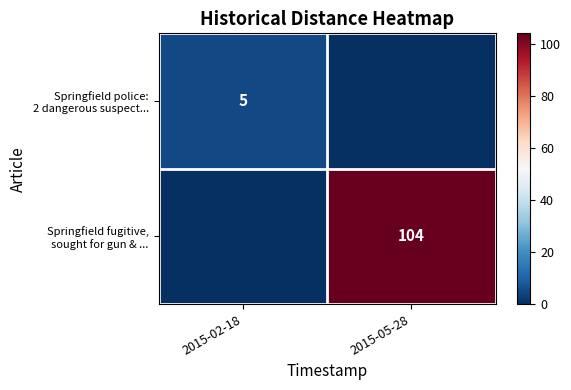

The Springfield police: 2 dangerous suspect... series shows 5 at 2015-02-18. True or false?

True